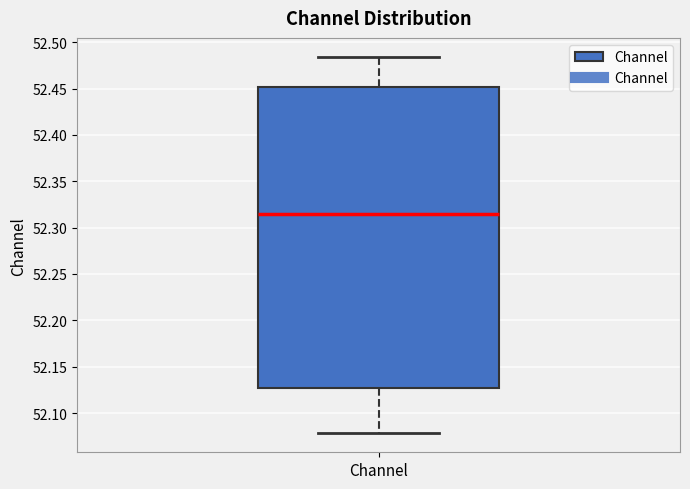

Transcribe this box plot: give where the median line is, the range the box spans, and where the two whiskers end, as read against the y-axis. The values are not printed on the chart, so give them approximately, as read against the axis.

median 52.315, box 52.125 to 52.450, whiskers 52.080 to 52.485